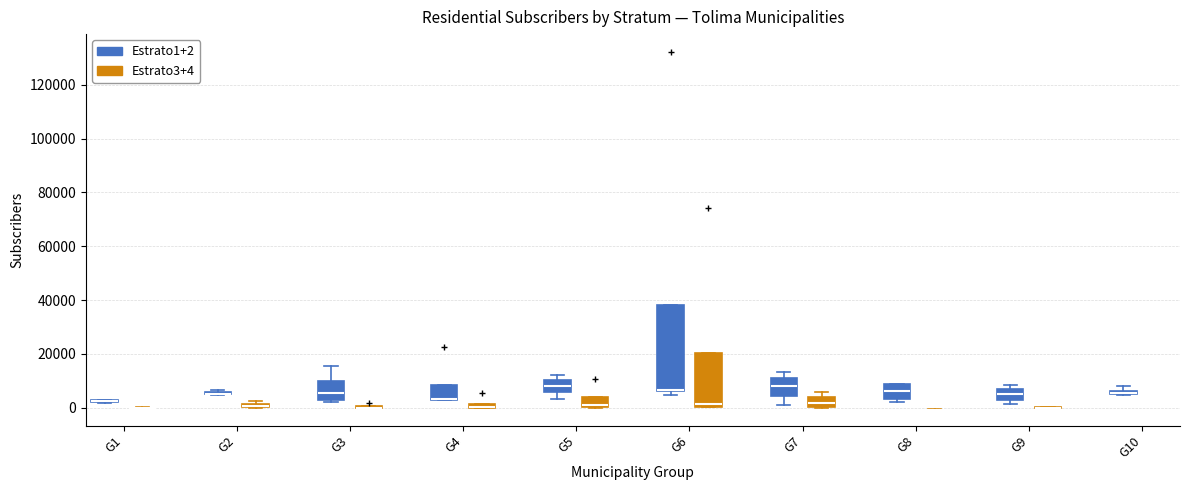

Where is the upper edge of the box for G7 (Estrato1+2) on the y-axis? The values are not printed on the chart, so give them approximately, as read against the axis.

12000